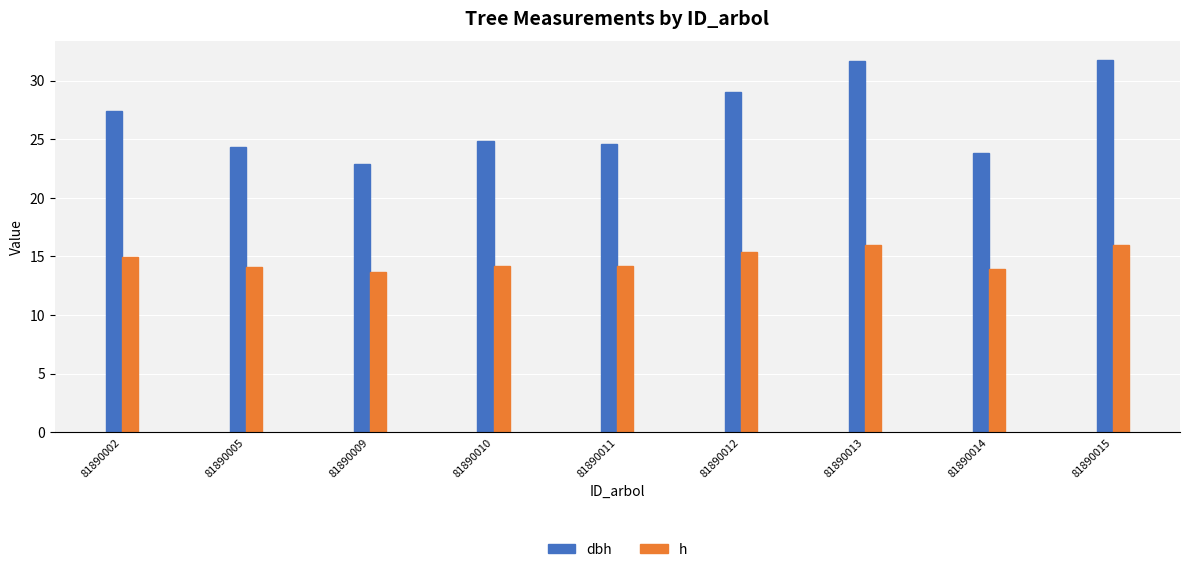

Are the bars grouped side by side (vs. stacked)?

Yes